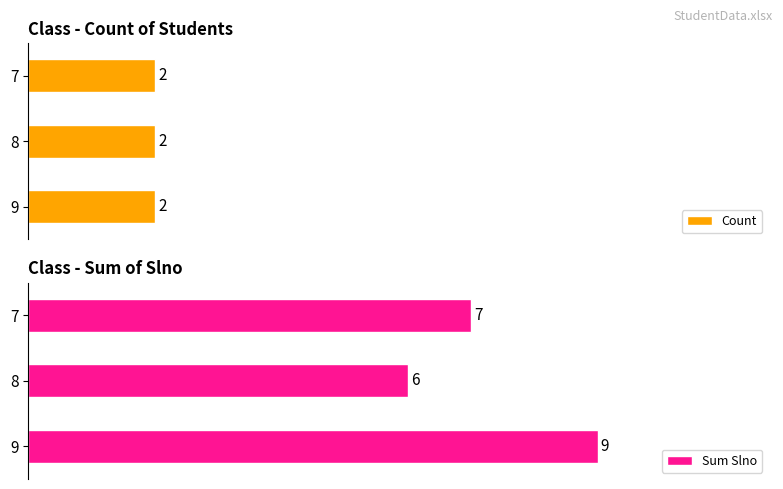

Between 7 and 8, which series saw the biggest shift?

Sum Slno